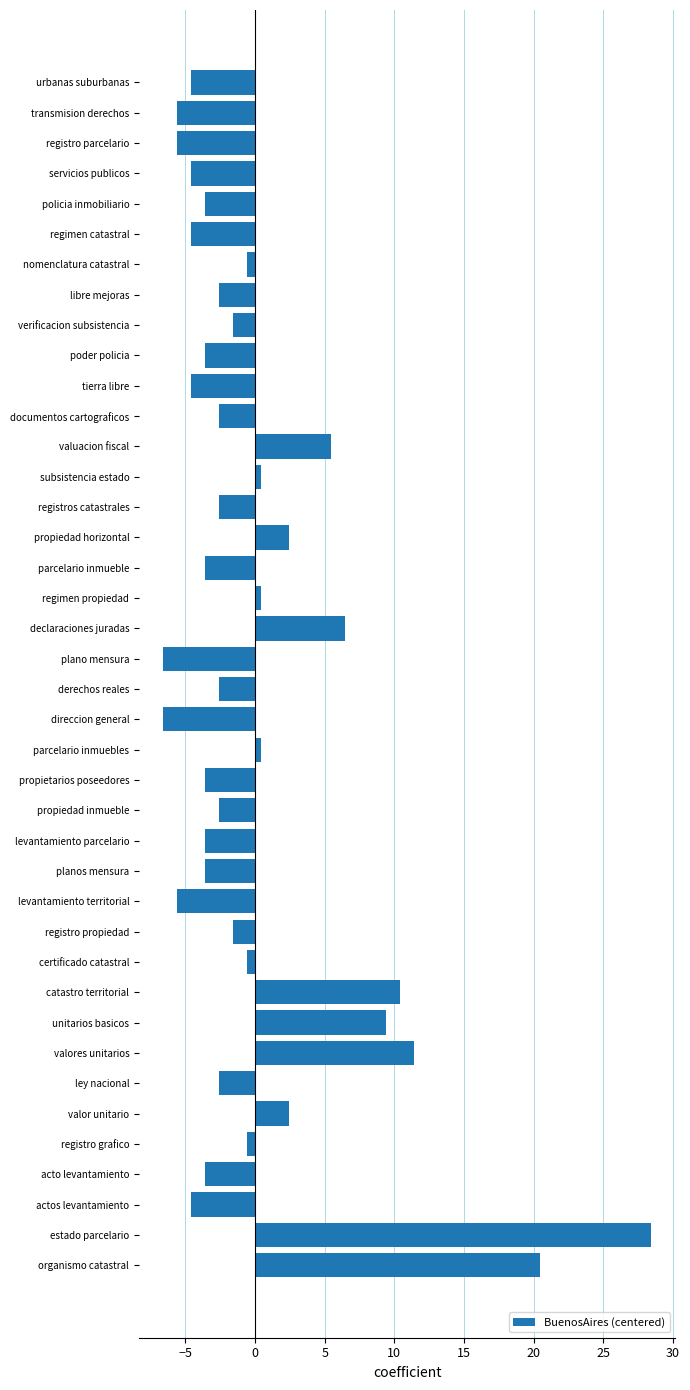

Count the number of values greater than -2.

17